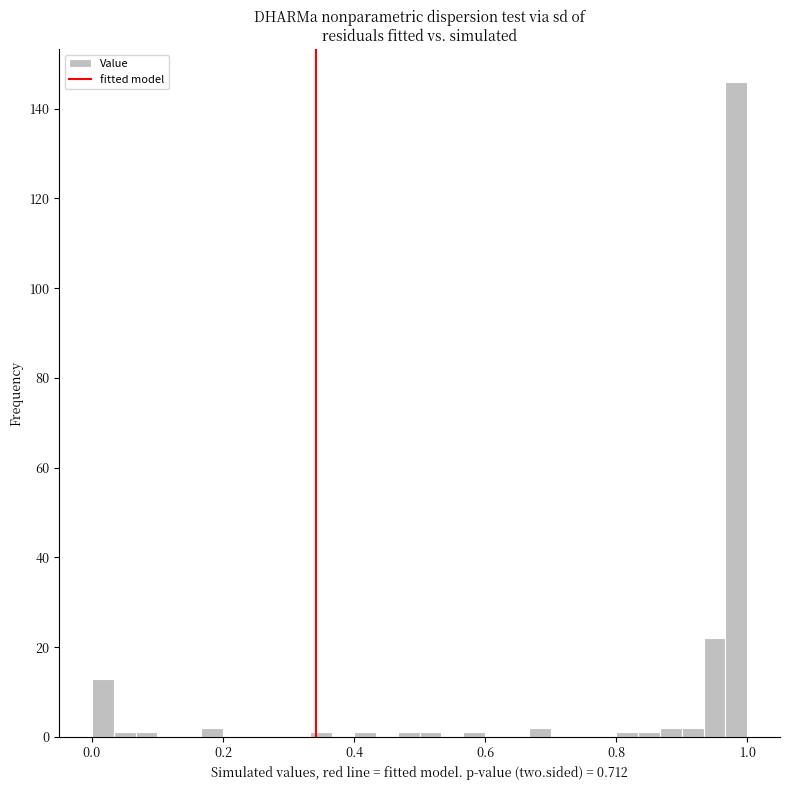

Read against the x-axis, roughly where is the centre of the tallest bar?

0.98